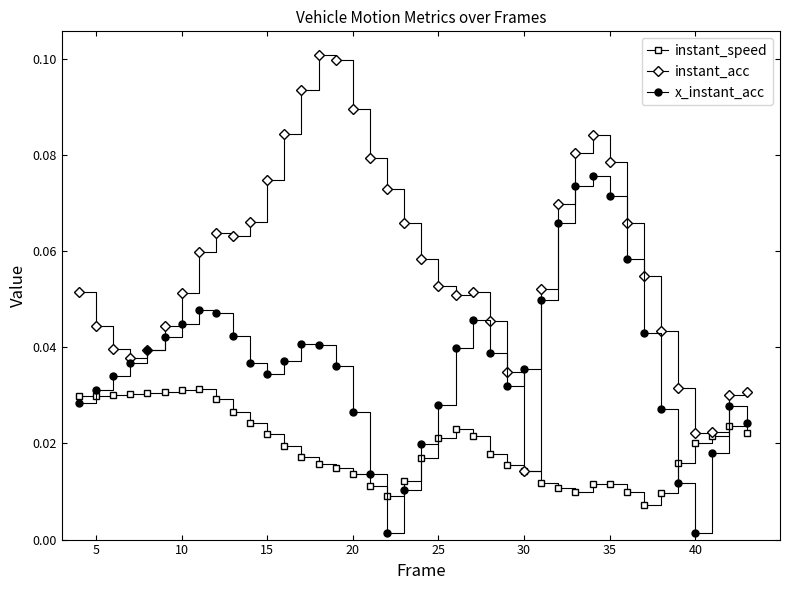

True or false: instant_speed has more than 1 interior local peaks.

True